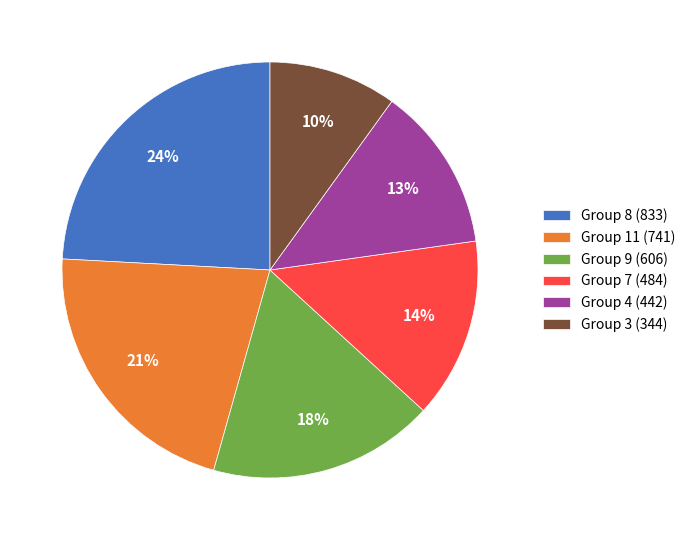

To the nearest percent, what portion does Group 7 (484) represent?

14%